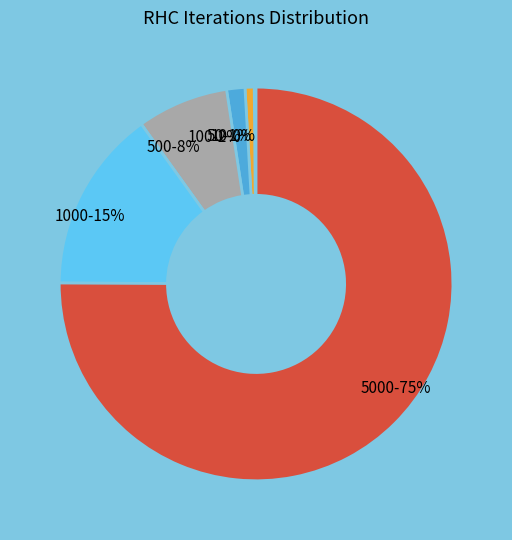

What is the majority slice?

5000